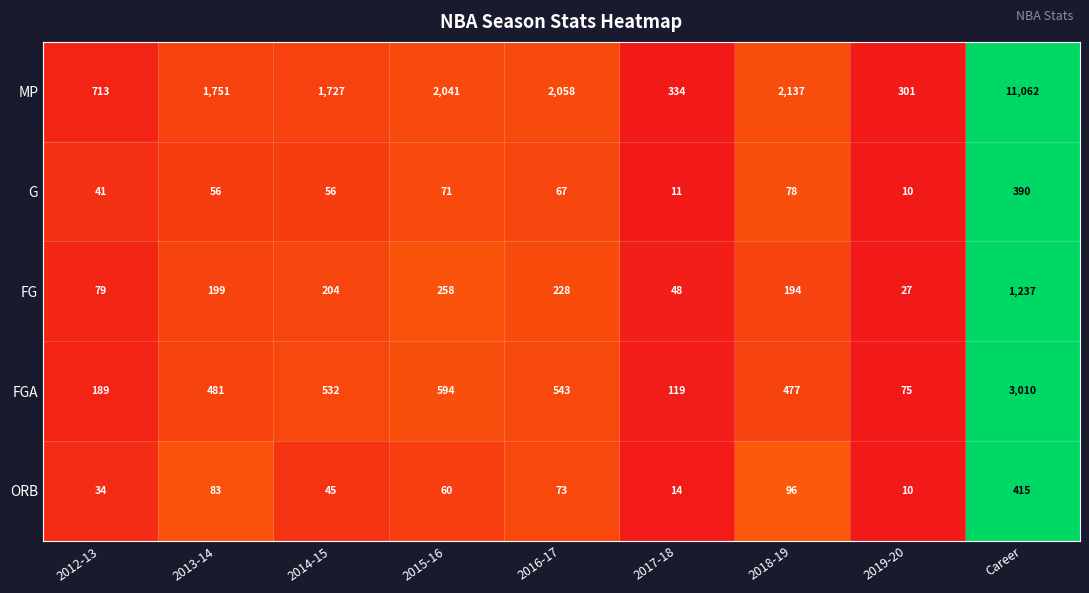

At 2018-19, list the series in order from largest to smallest.

MP, FGA, FG, ORB, G